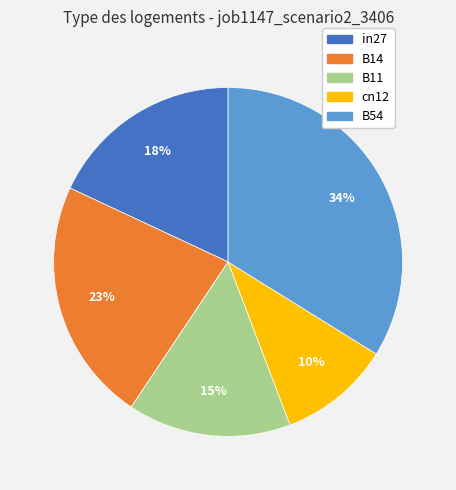

Is it true that in27 is 4% of the pie?

False